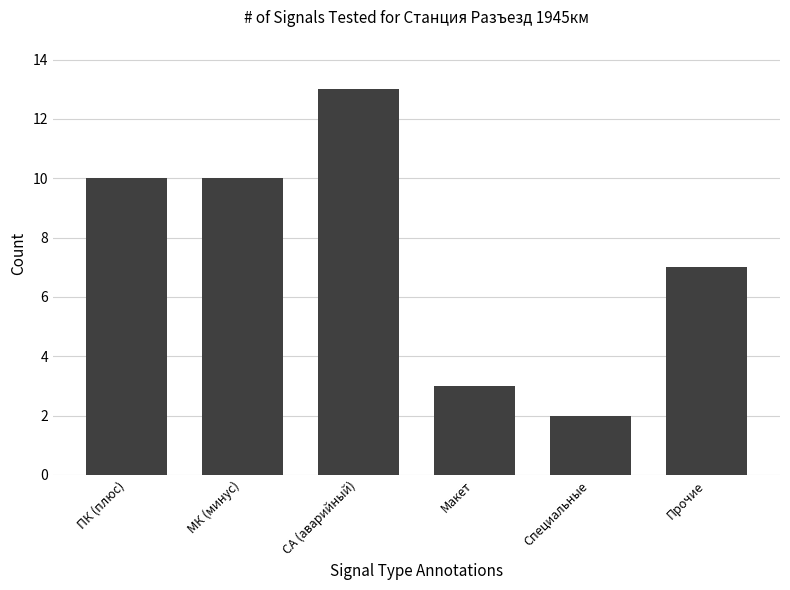

What is the value of the 4th bar from the left?

3